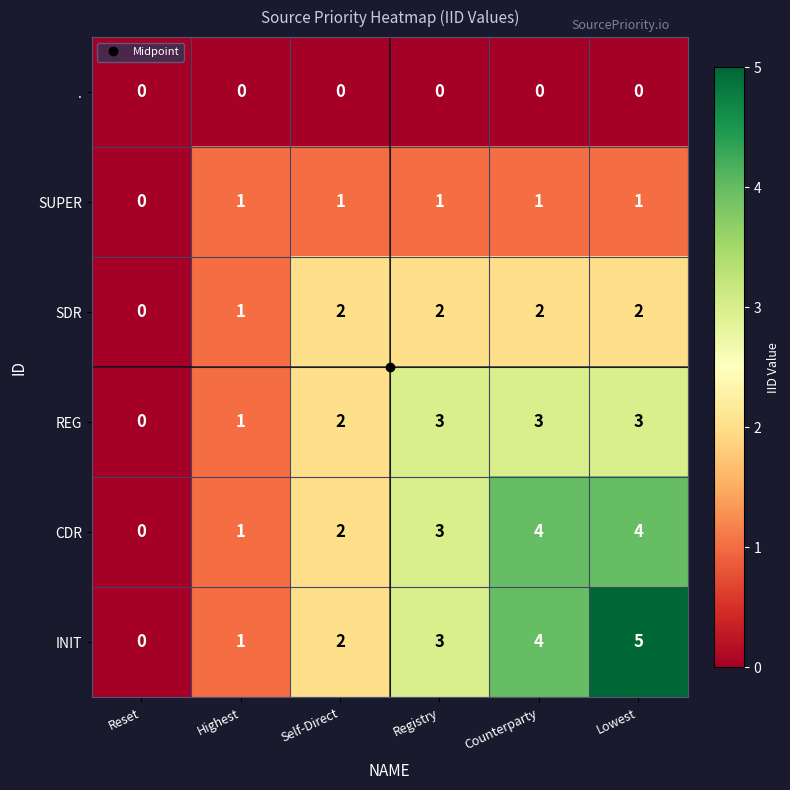

What is the spread (max minus min) of values at Highest?

1